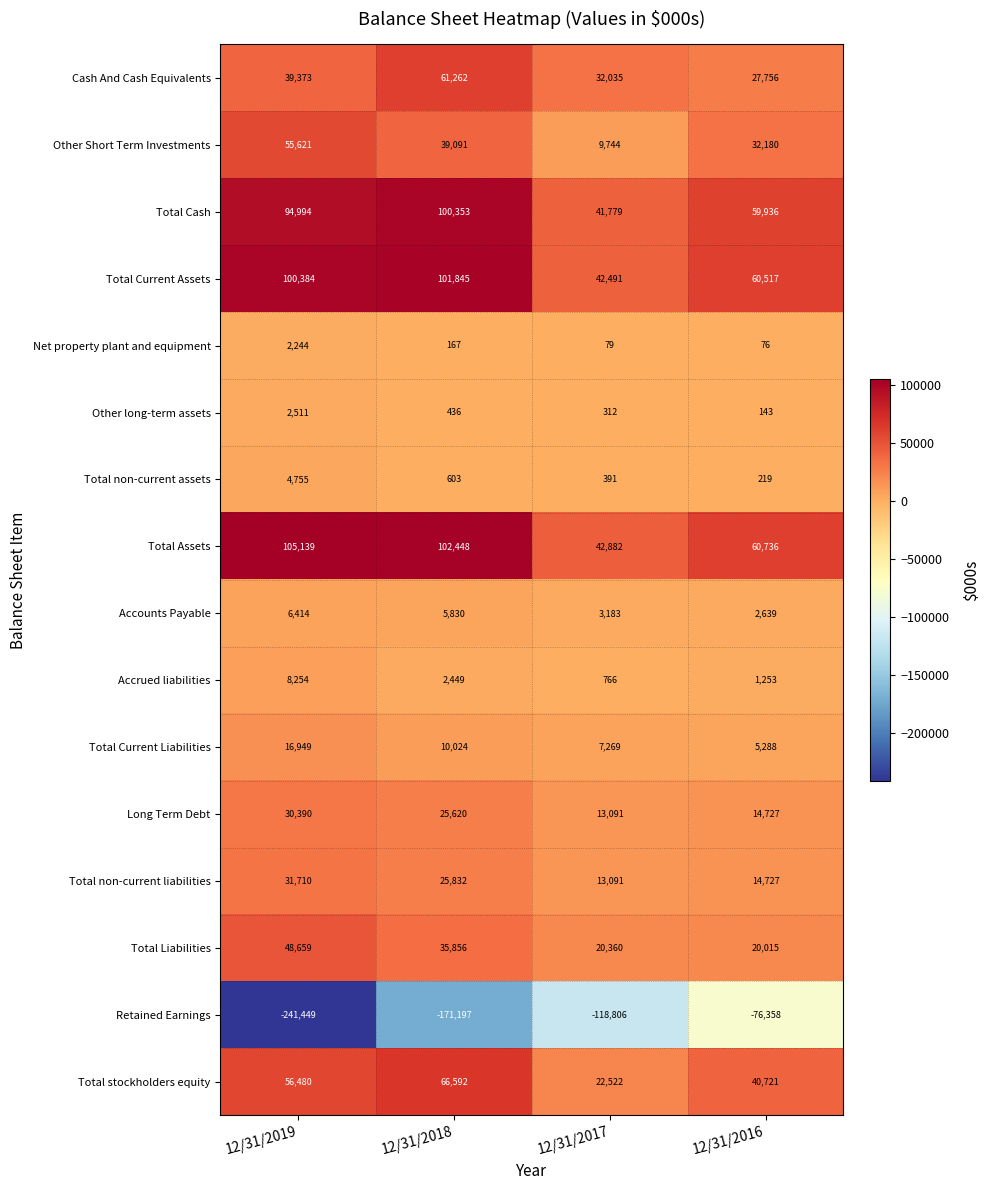

How many categories are shown in the chart?

4